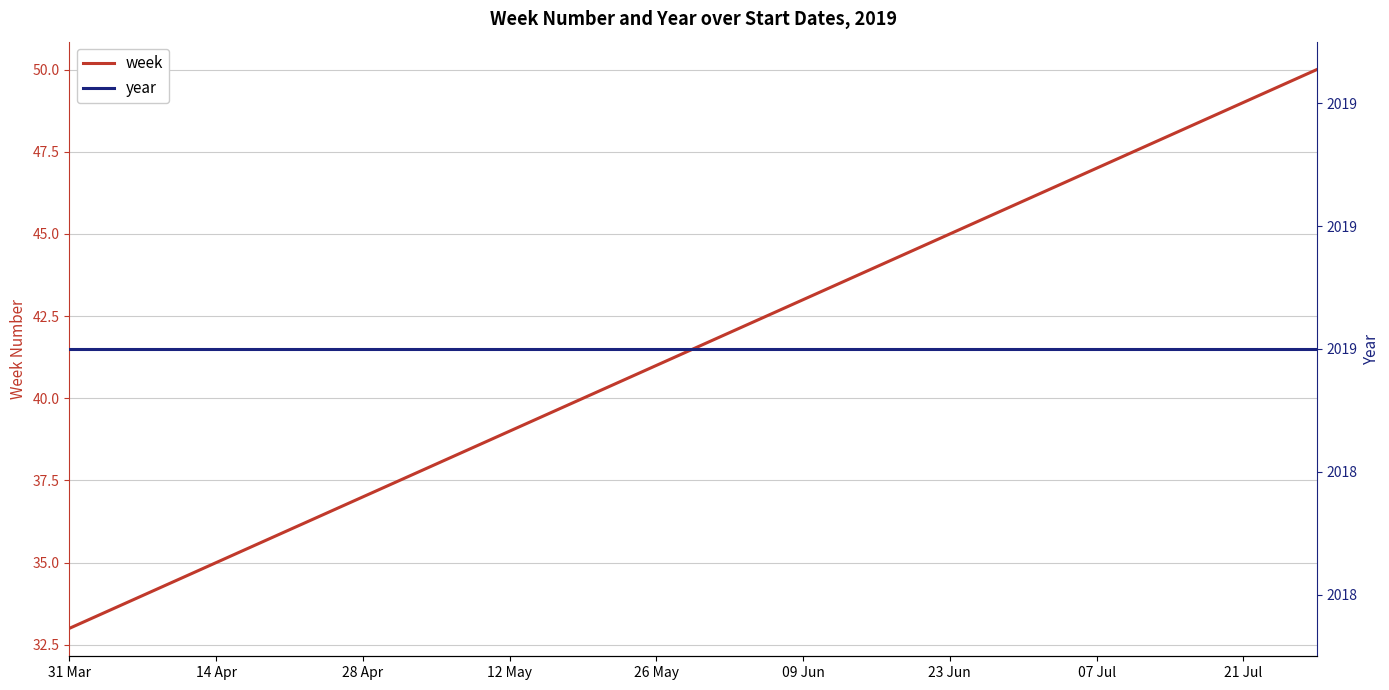

What is the average value of the year series?

2019